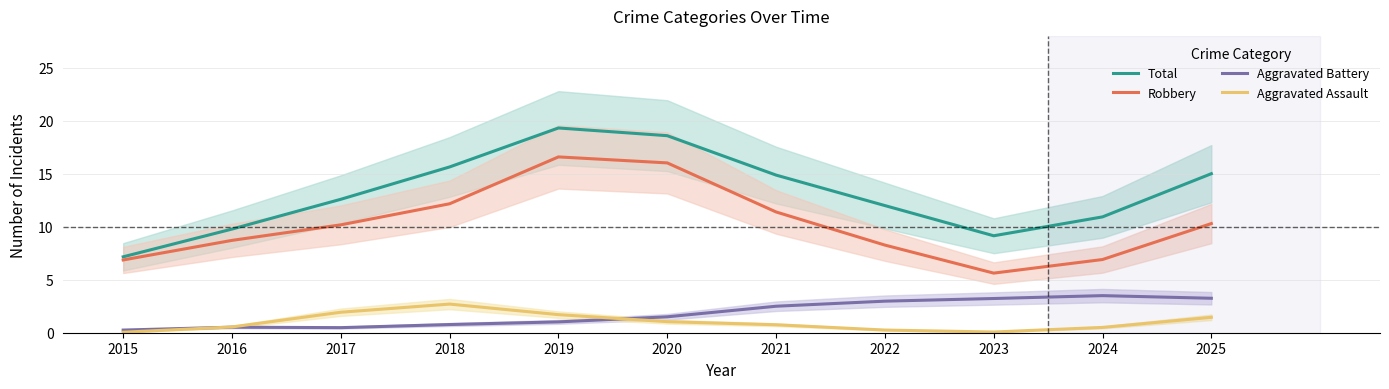

What is the difference between the maximum and minimum values in the Total series?

12.2